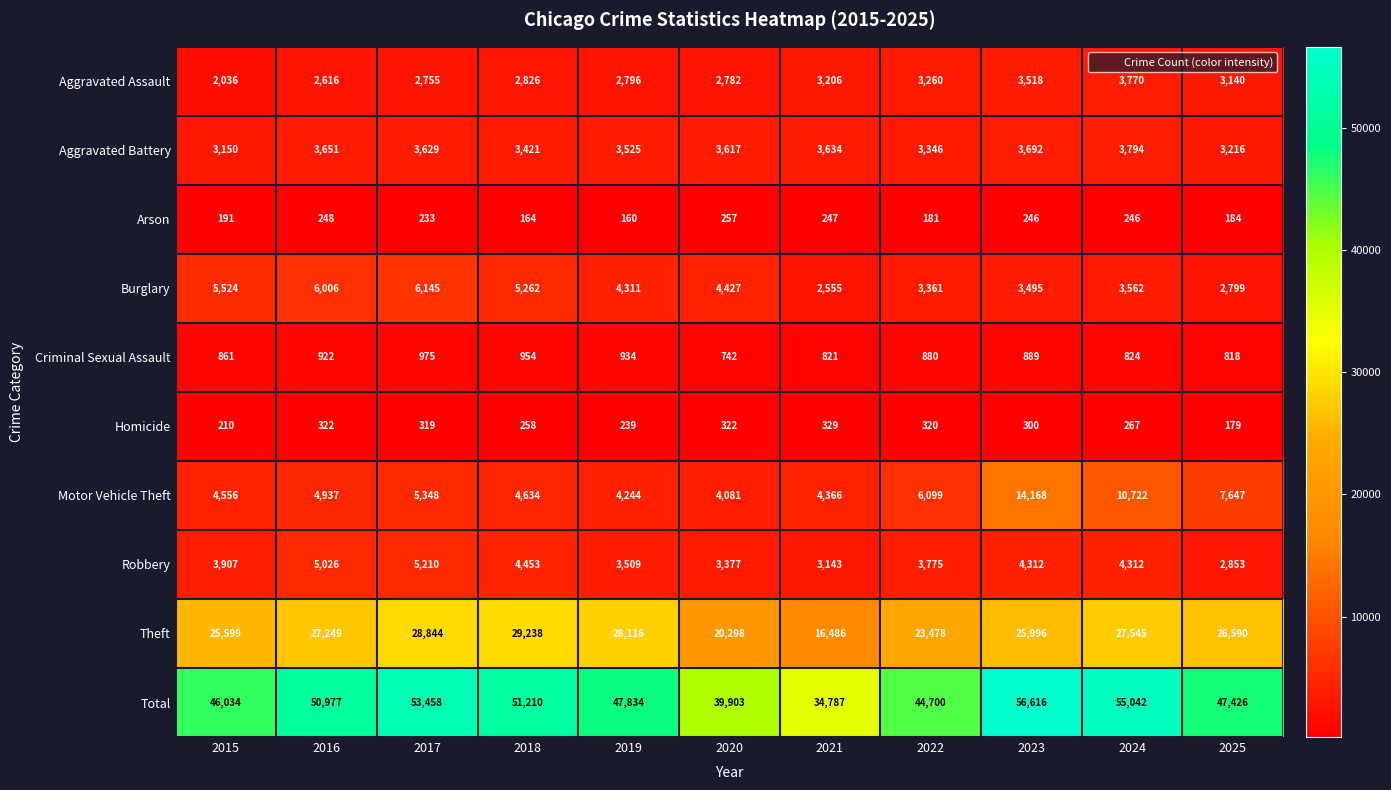

At which label does Criminal Sexual Assault first exceed 880?

2016